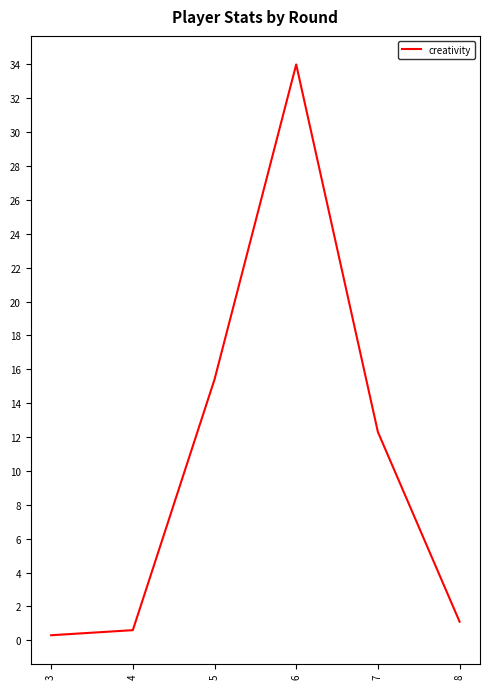

What is the ratio of the value at 3 to the value at 8?

0.3